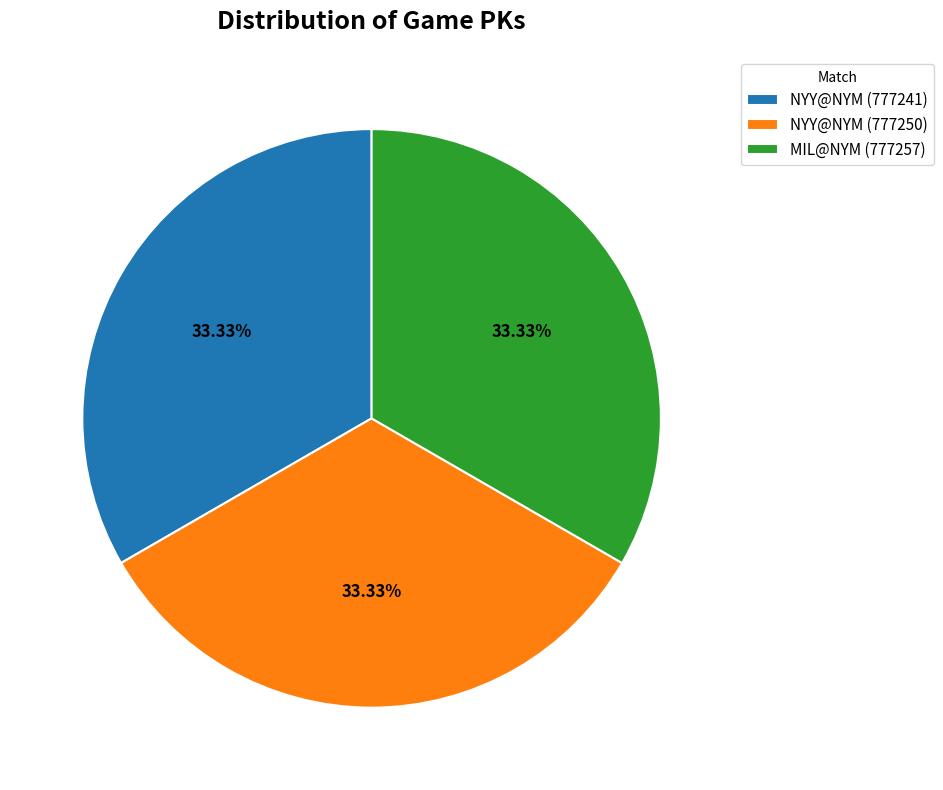

Approximately how many times larger is the value at NYY@NYM (777250) compared to NYY@NYM (777241)?

1.0